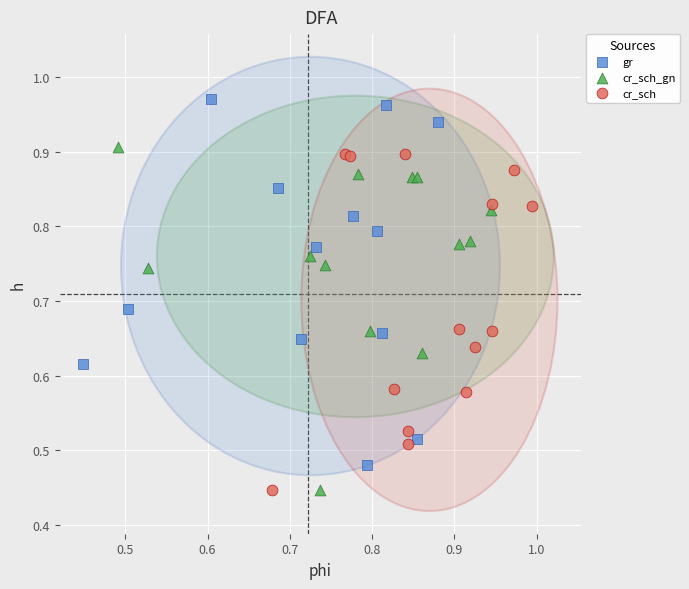

Which series has the widest spread of Y values?

gr